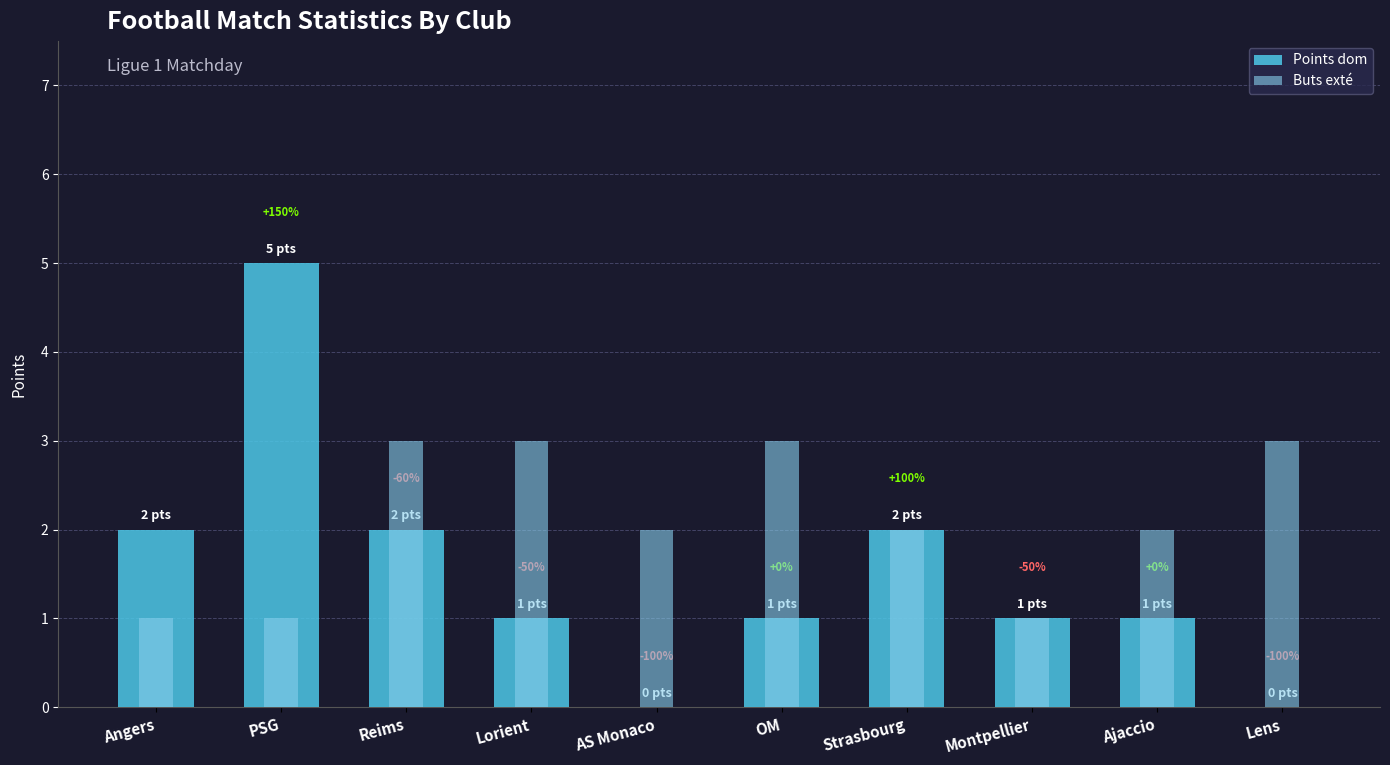

How many groups of bars are there?

10